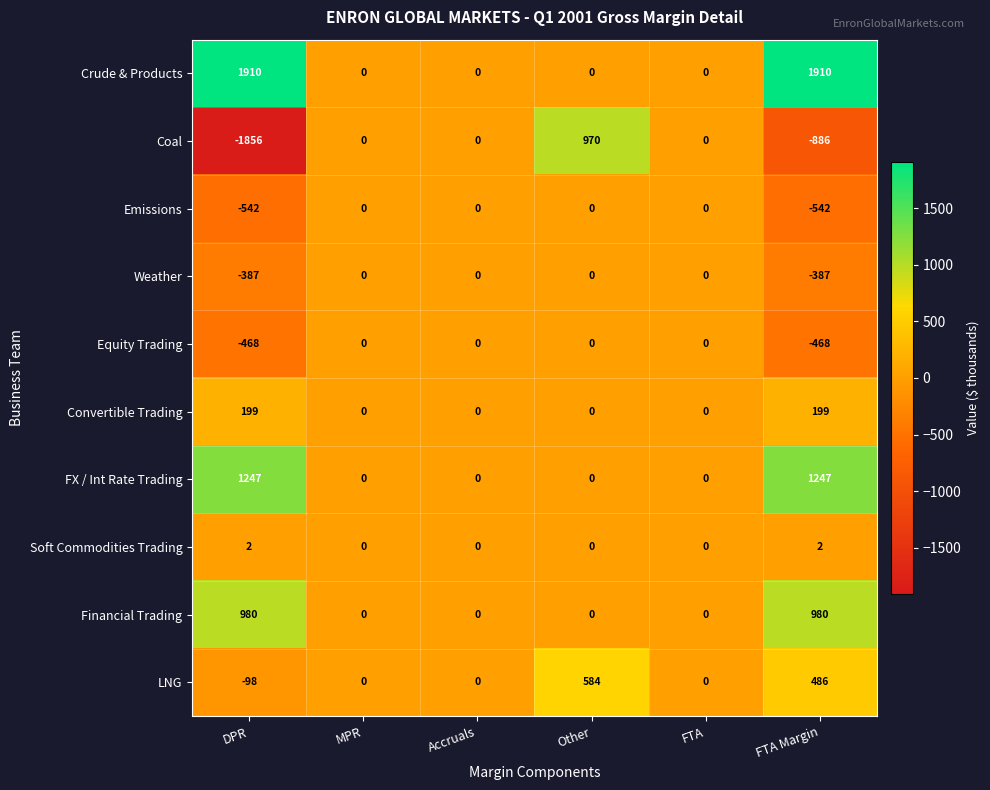

What is the sum of the LNG values at MPR and FTA Margin?

486